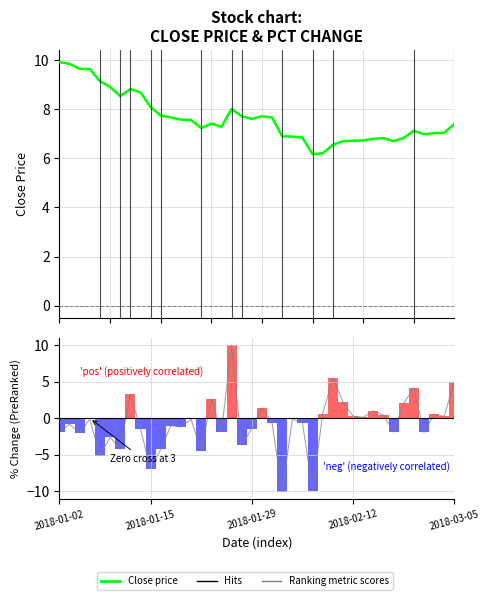

Reading left to right, list all the values displayed in this chart.

Close price: 9.9	9.8	9.6	9.6	9.1	8.9	8.5	8.8	8.7	8.1	7.7	7.7	7.6	7.6	7.2	7.4	7.3	8.0	7.7	7.6	7.7	7.7	6.9	6.9	6.8	6.2	6.2	6.5	6.7	6.7	6.7	6.8	6.8	6.7	6.8	7.1	7.0	7.0	7.0	7.4
Ranking metric scores: -1.9	-0.8	-2.0	-0.1	-5.1	-2.6	-4.2	3.3	-1.5	-6.9	-4.3	-1.0	-1.2	-0.1	-4.4	2.6	-1.9	10.0	-3.7	-1.4	1.4	-0.6	-10.0	-0.1	-0.6	-9.9	0.6	5.6	2.3	0.3	0.1	1.0	0.4	-1.9	2.1	4.2	-1.9	0.6	0.3	5.0
% Change (pctChg): -1.9	-0.8	-2.0	-0.1	-5.1	-2.6	-4.2	3.3	-1.5	-6.9	-4.3	-1.0	-1.2	-0.1	-4.4	2.6	-1.9	10.0	-3.7	-1.4	1.4	-0.6	-10.0	-0.1	-0.6	-9.9	0.6	5.6	2.3	0.3	0.1	1.0	0.4	-1.9	2.1	4.2	-1.9	0.6	0.3	5.0